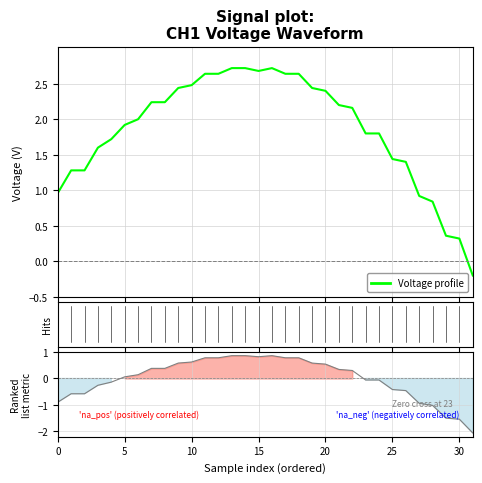

Which series changed the most between 17 and 30?

Voltage profile